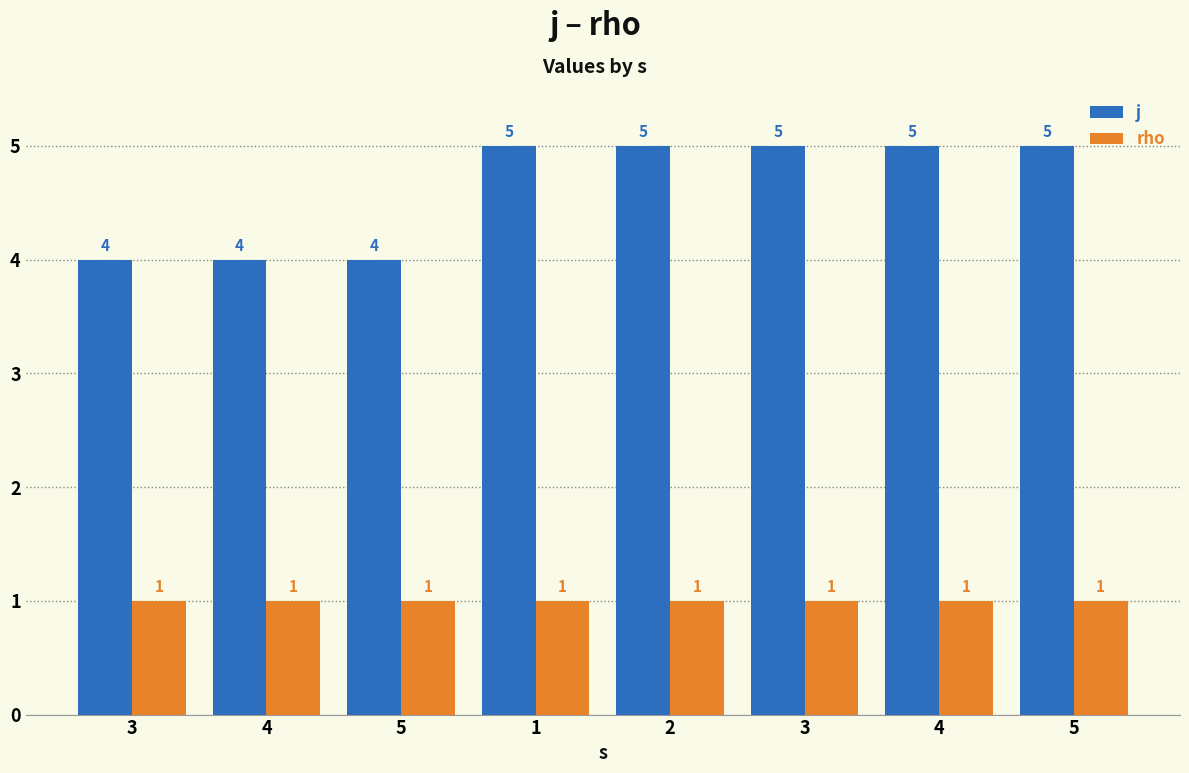

How many j values are between 4 and 5?

8